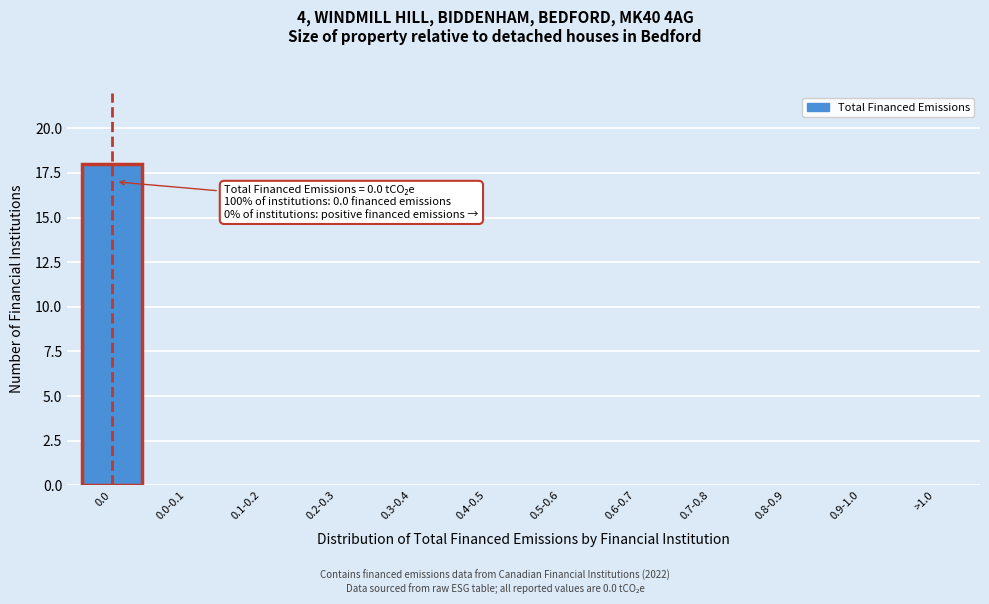

Reading left to right, transcribe all the data shown in this chart.

0.0=18	0.0-0.1=0	0.1-0.2=0	0.2-0.3=0	0.3-0.4=0	0.4-0.5=0	0.5-0.6=0	0.6-0.7=0	0.7-0.8=0	0.8-0.9=0	0.9-1.0=0	>1.0=0